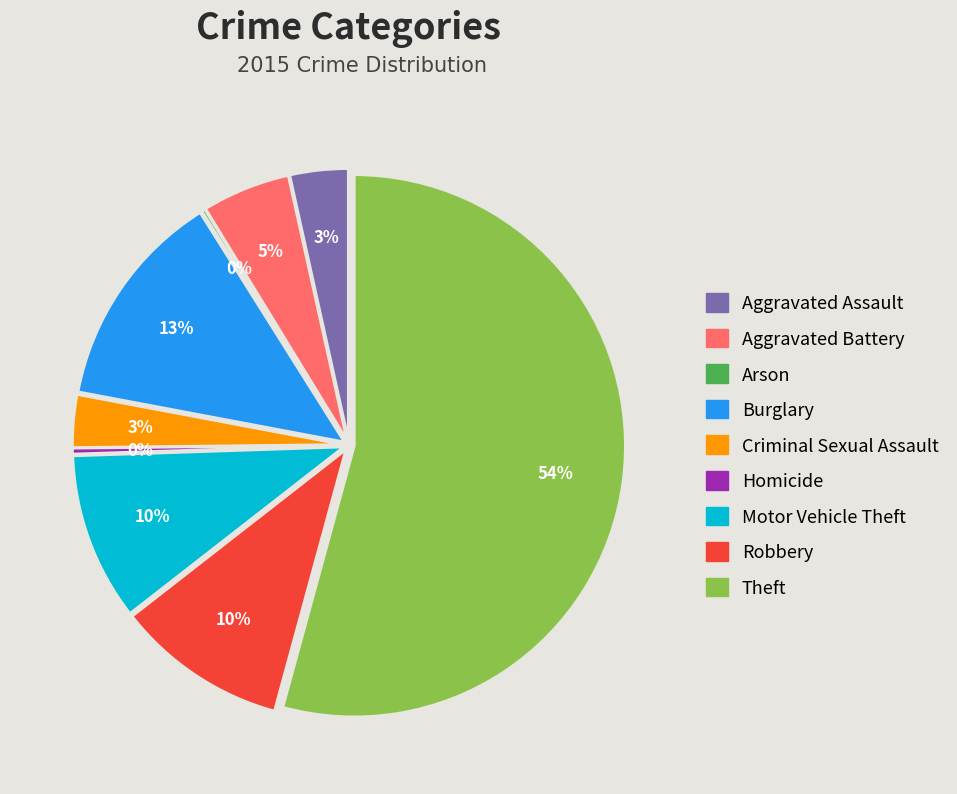

What percentage is NOT represented by Criminal Sexual Assault?

96.9%